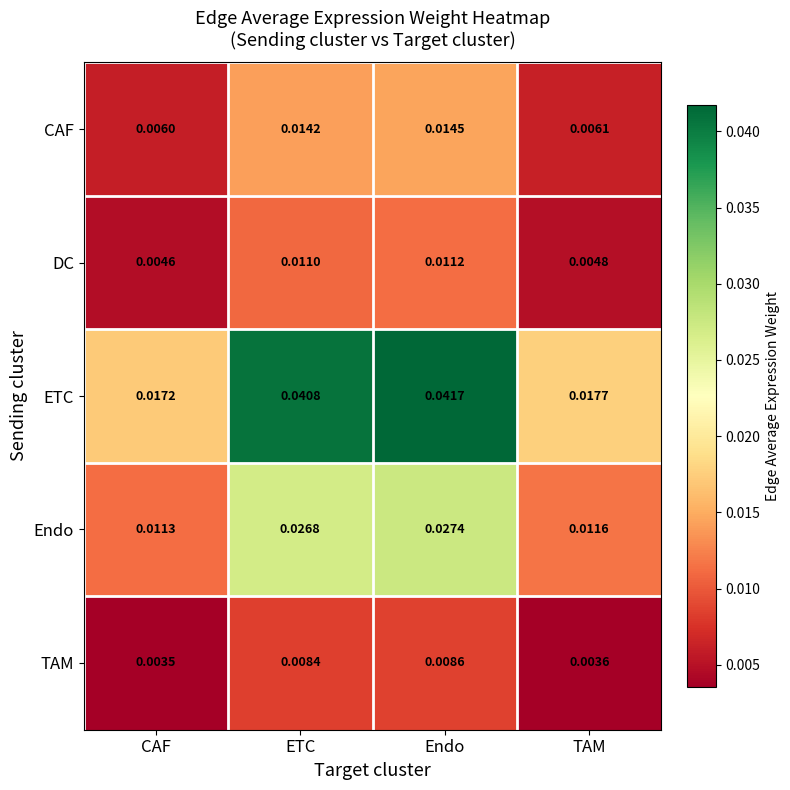

Which category has the lowest value across all series?

CAF